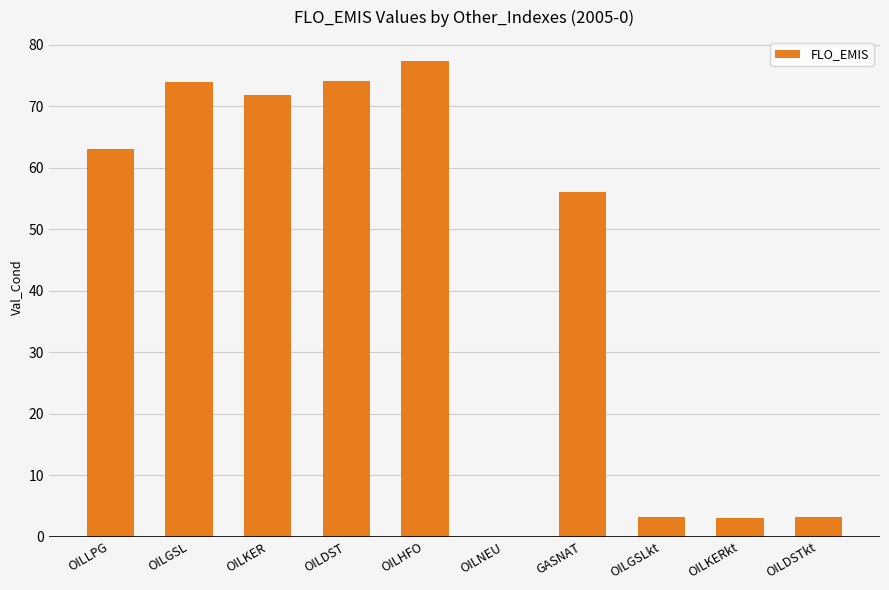

What is the sum of all values?

426.1